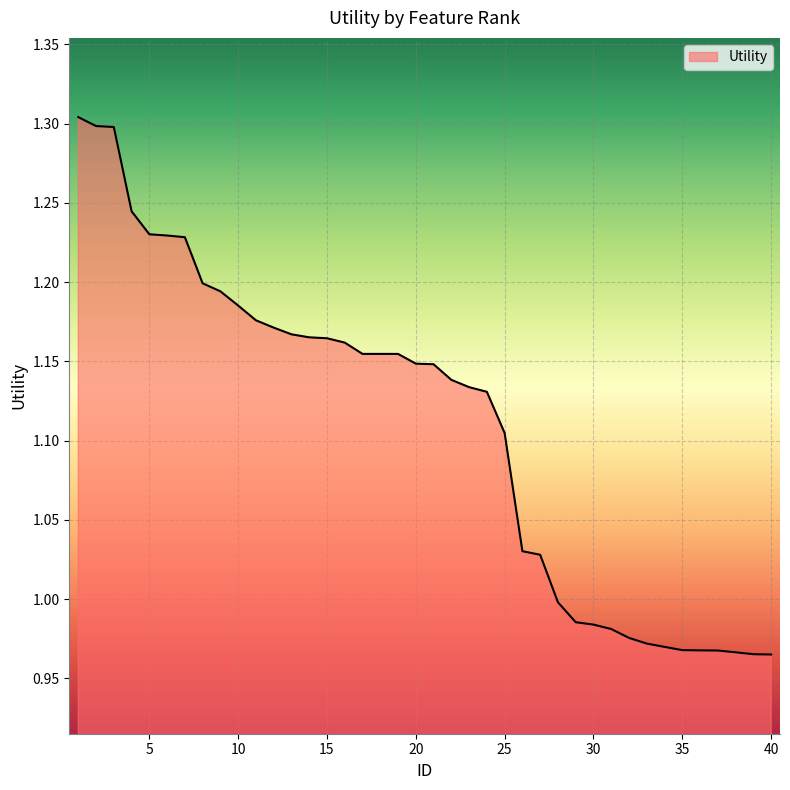

What is the difference between the maximum and second lowest values?

0.3